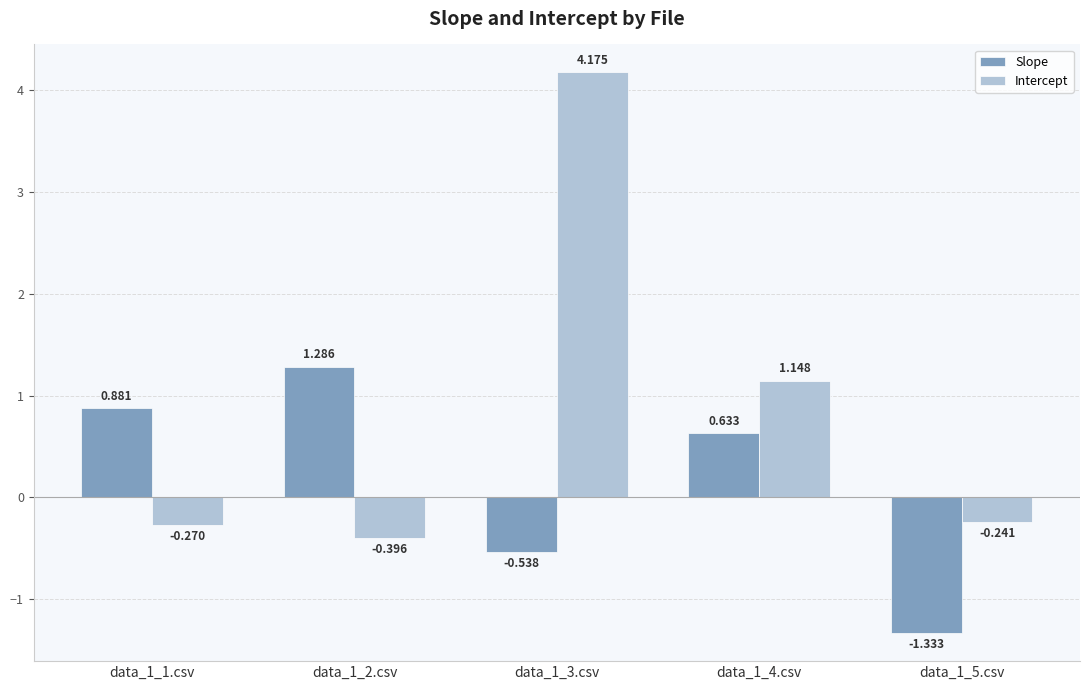

How many groups of bars are there?

5